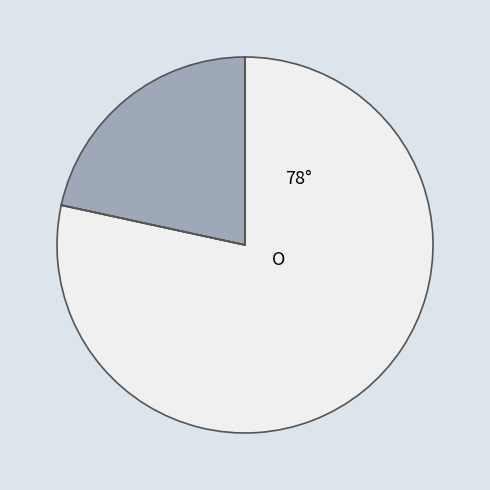

Does any single category account for the majority?

Yes